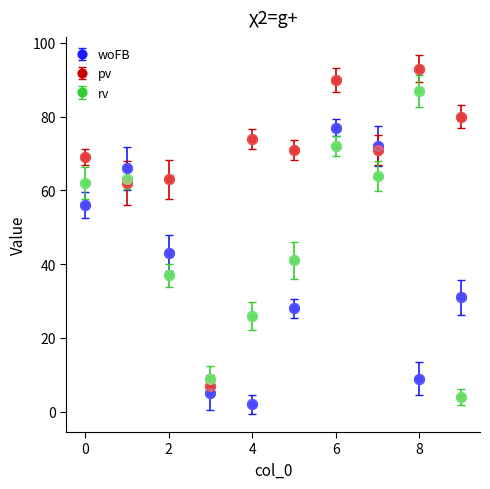

What is the greatest value displayed?

93